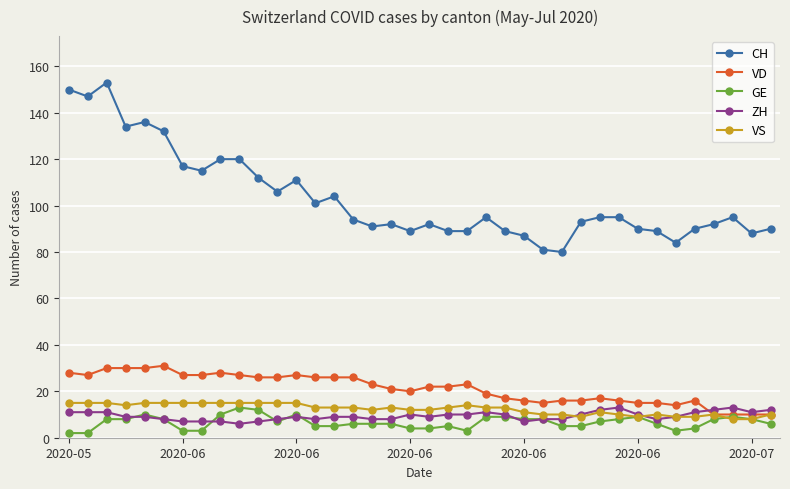

At how many categories does at least one series exceed 109?

12